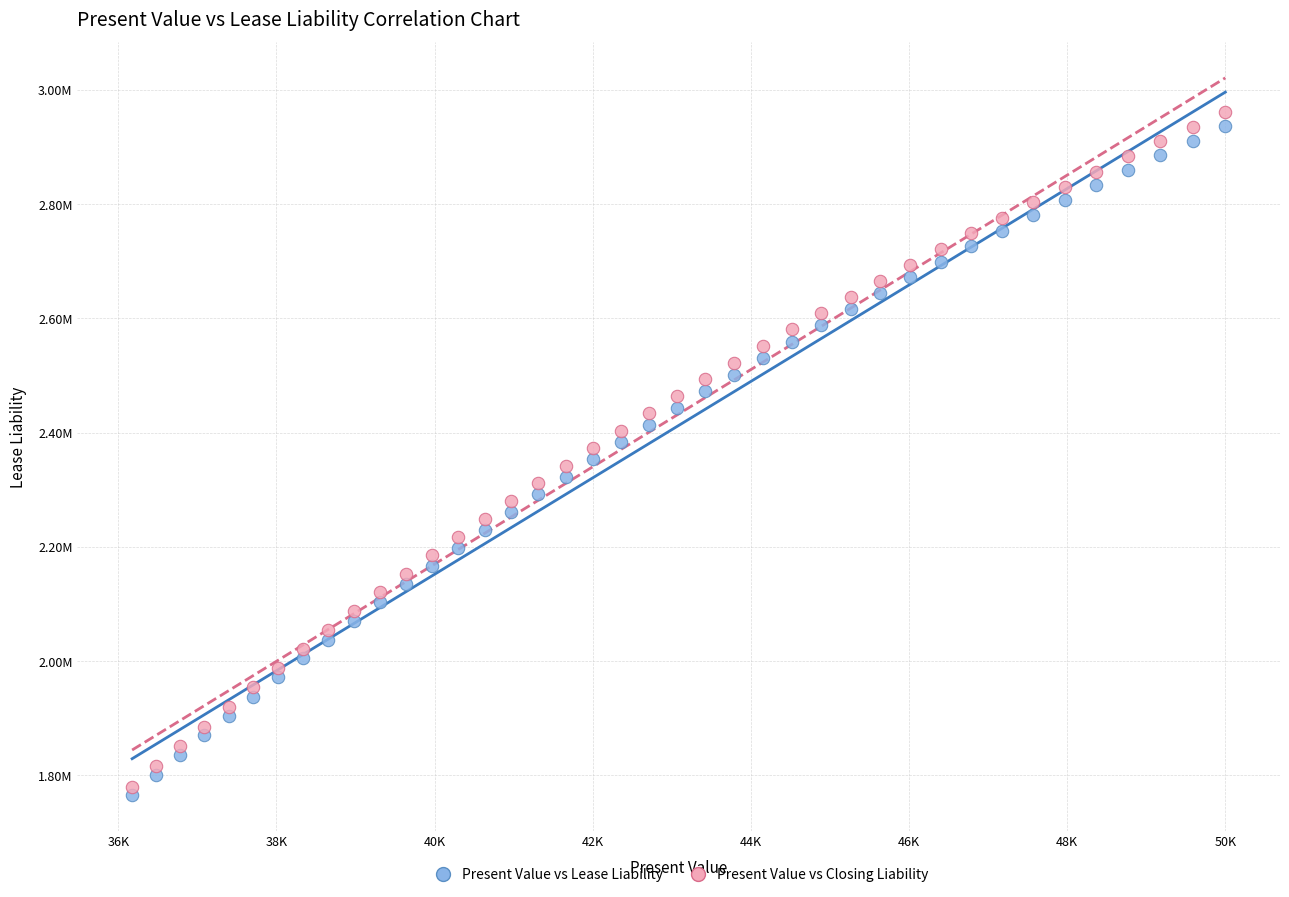

Which series contains the highest Y value?

Present Value vs Closing Liability